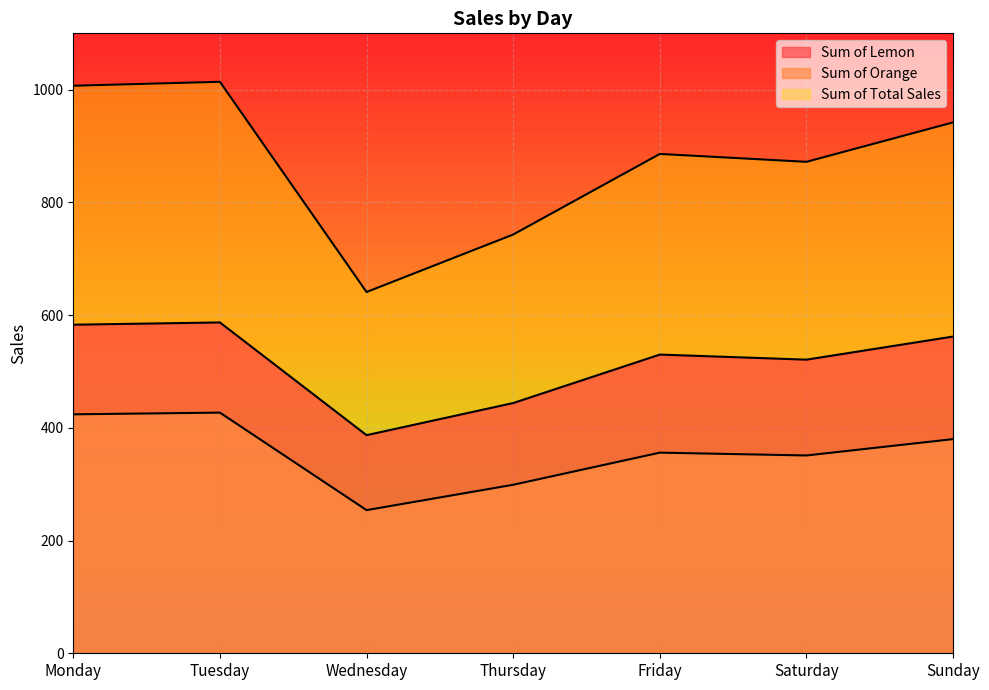

Between Saturday and Monday, which is larger?

Monday